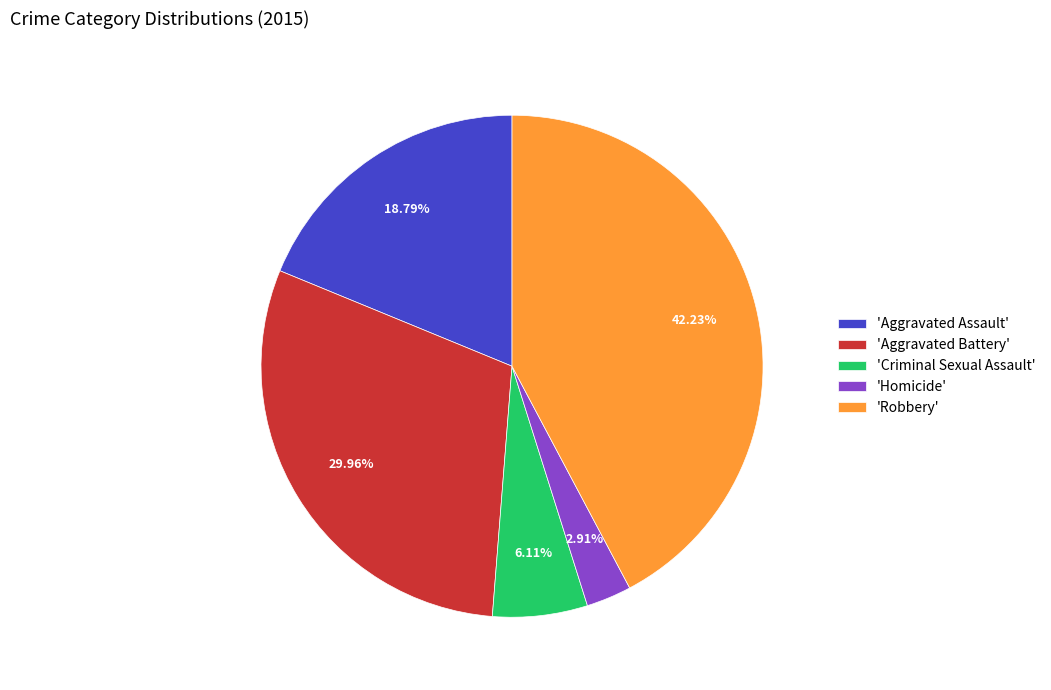

Rank the categories by value from lowest to highest.

'Homicide', 'Criminal Sexual Assault', 'Aggravated Assault', 'Aggravated Battery', 'Robbery'